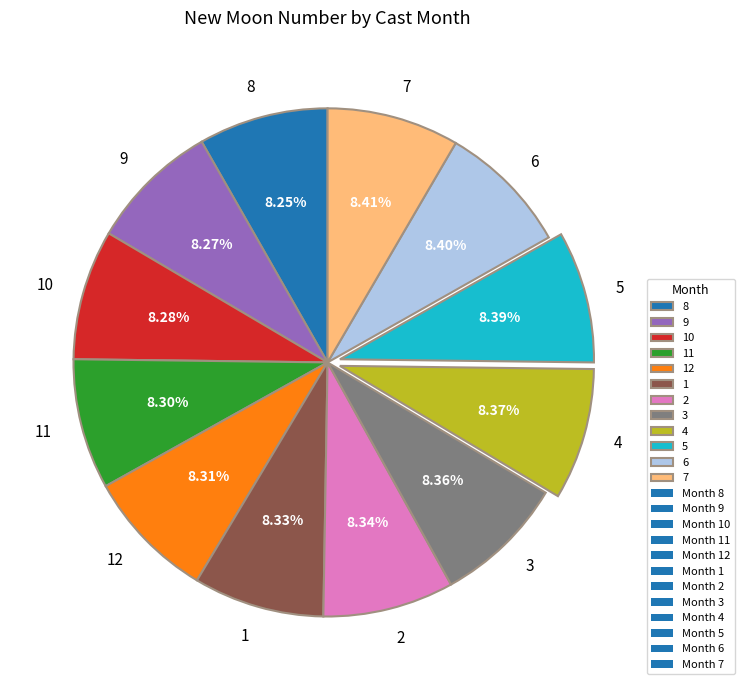

To the nearest percent, what is the average slice percentage?

8%